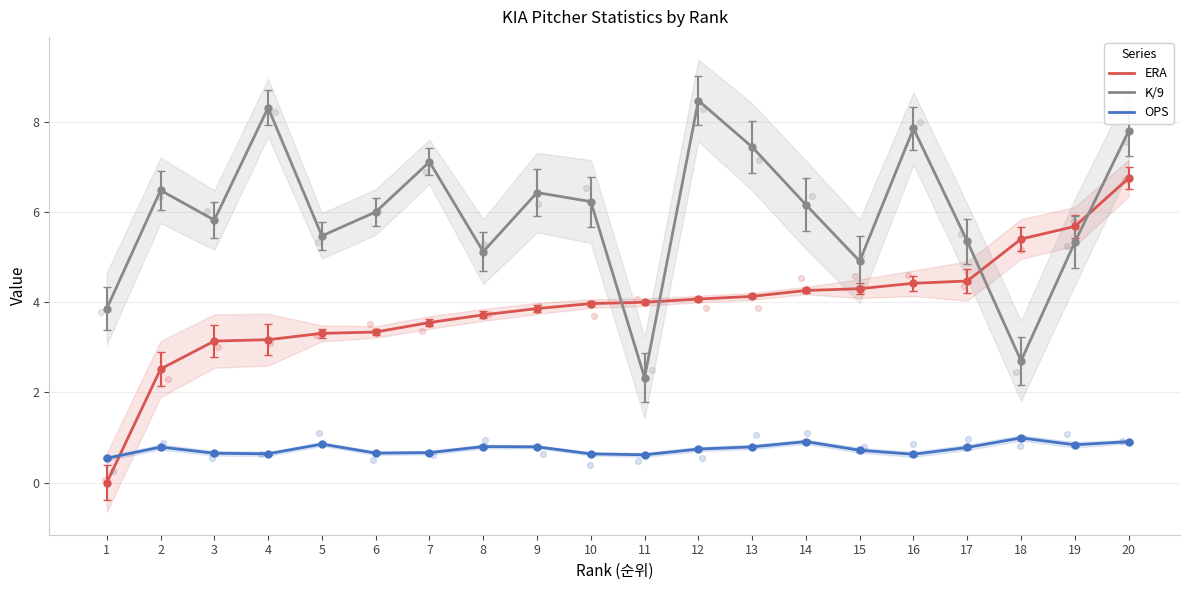

At how many categories does at least one series exceed 6?

10